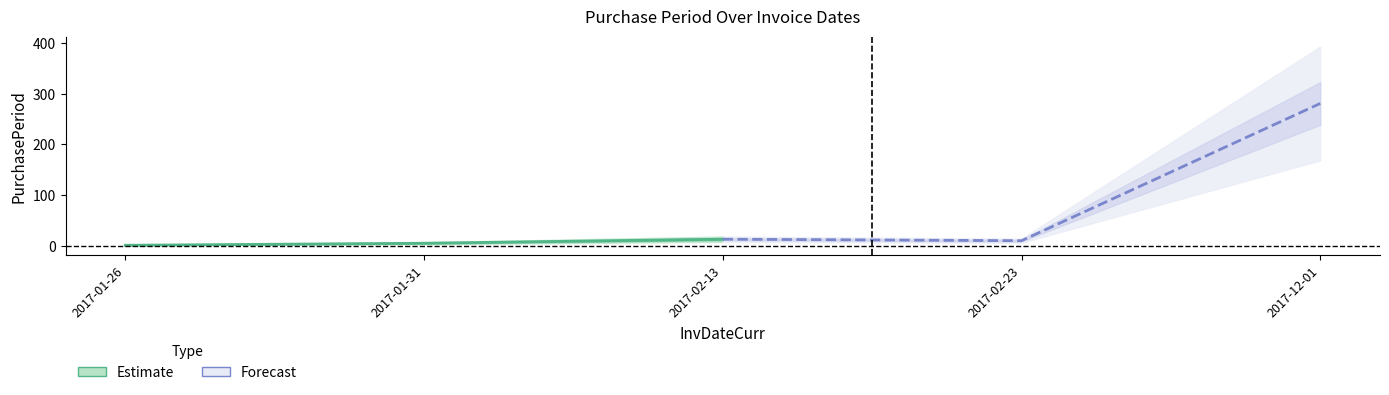

True or false: Forecast has a value of 17 at 2017-02-23.

False